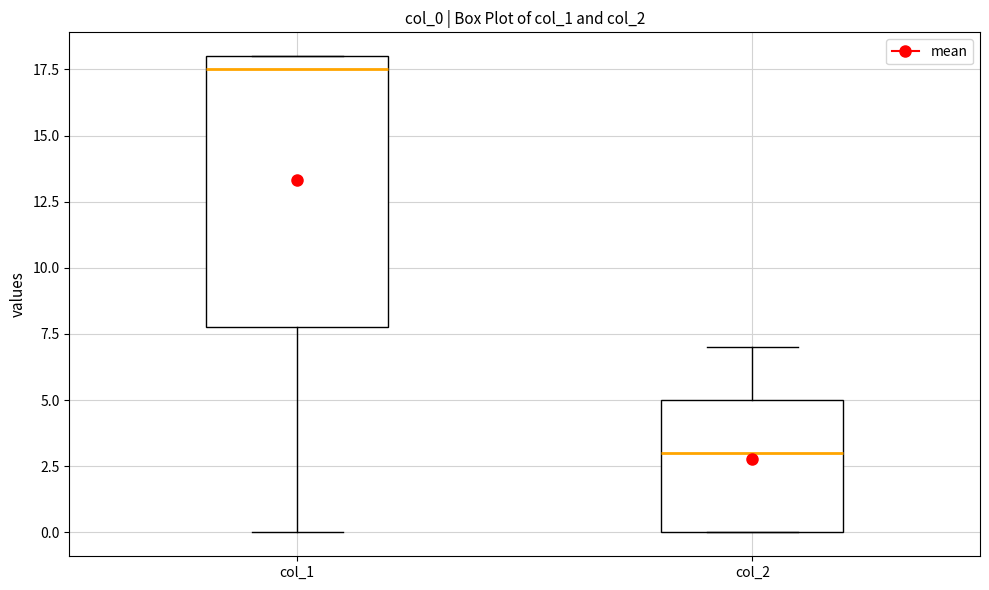

Which box has the lowest median line?

col_2